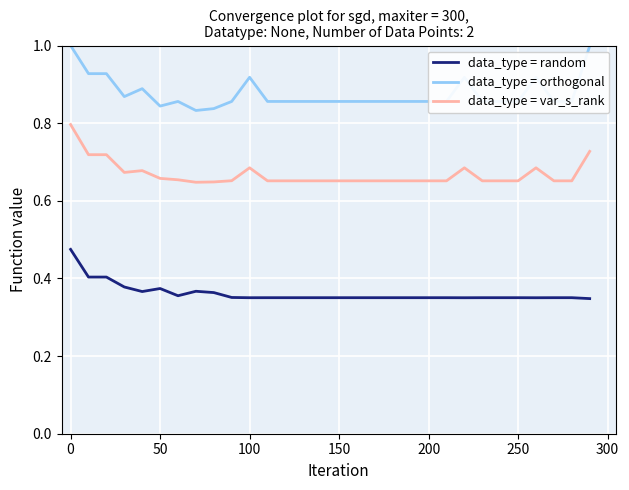

At how many categories does at least one series exceed 0?

30